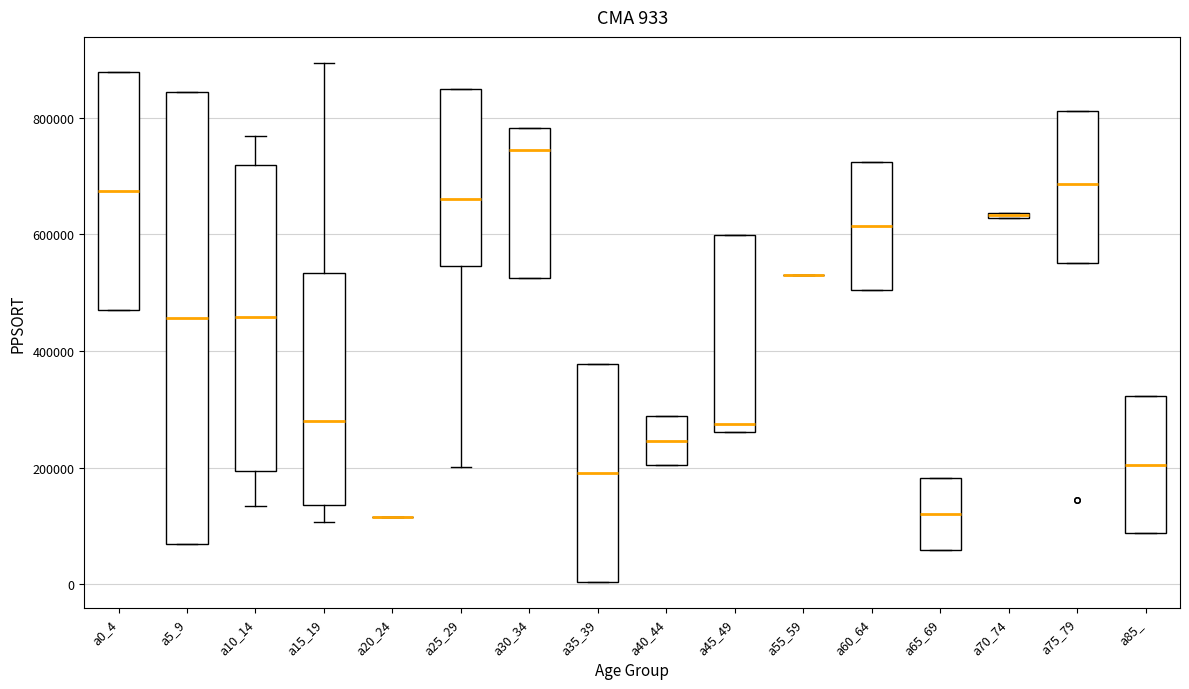

Comparing the boxes themselves (not the whiskers), which one is the tallest?

a5_9